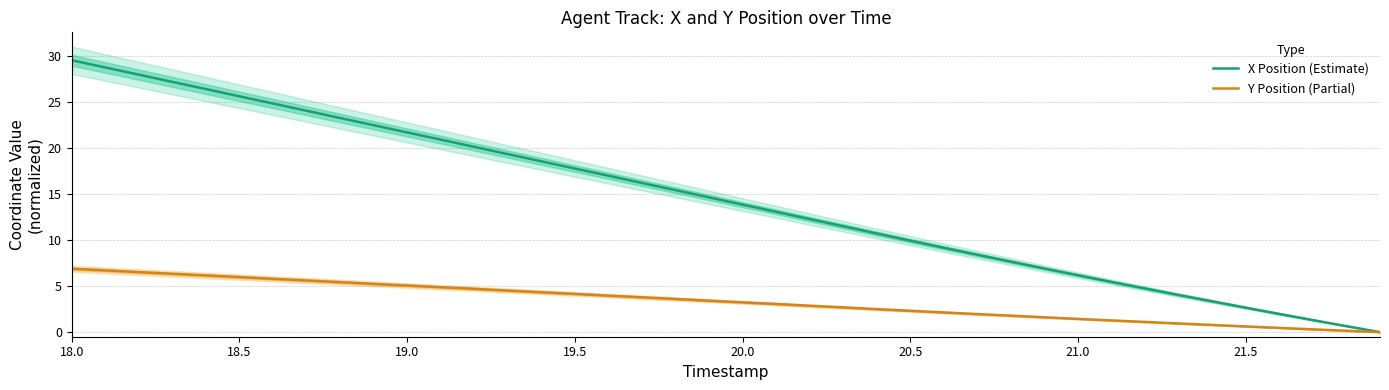

What is the maximum value for Y Position (Partial)?

6.9